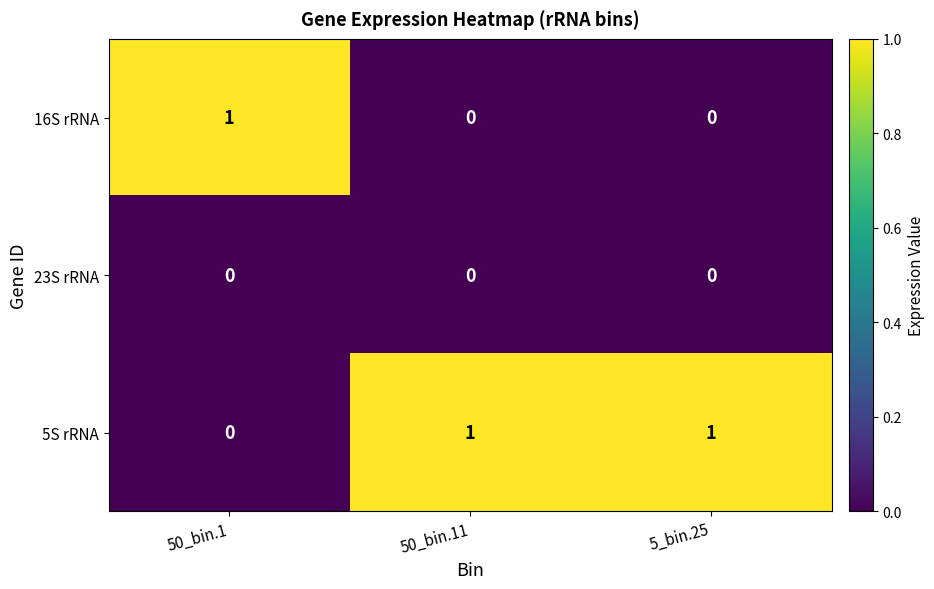

How many 16S rRNA values are between 0 and 1?

3